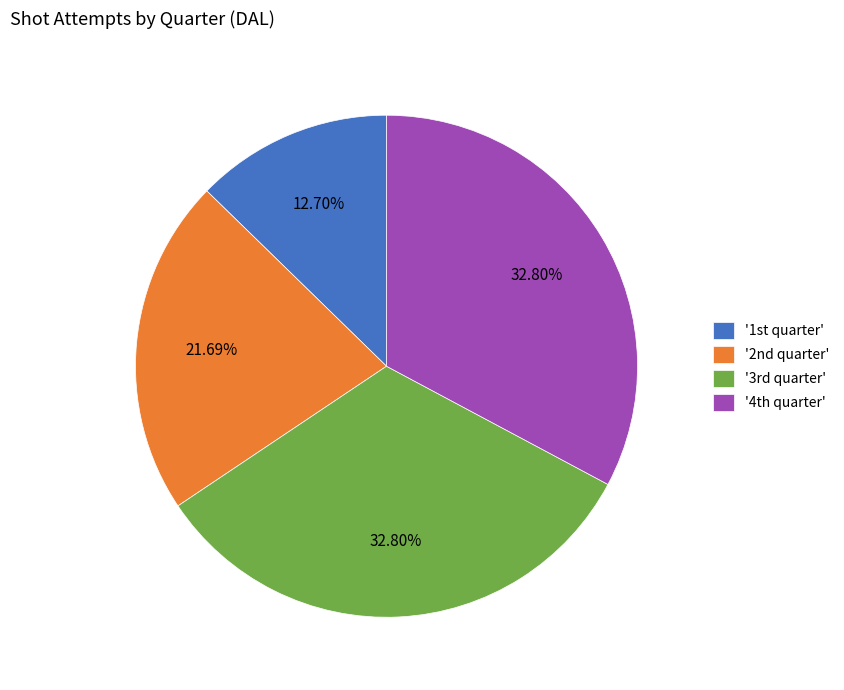

Does any single category account for the majority?

No